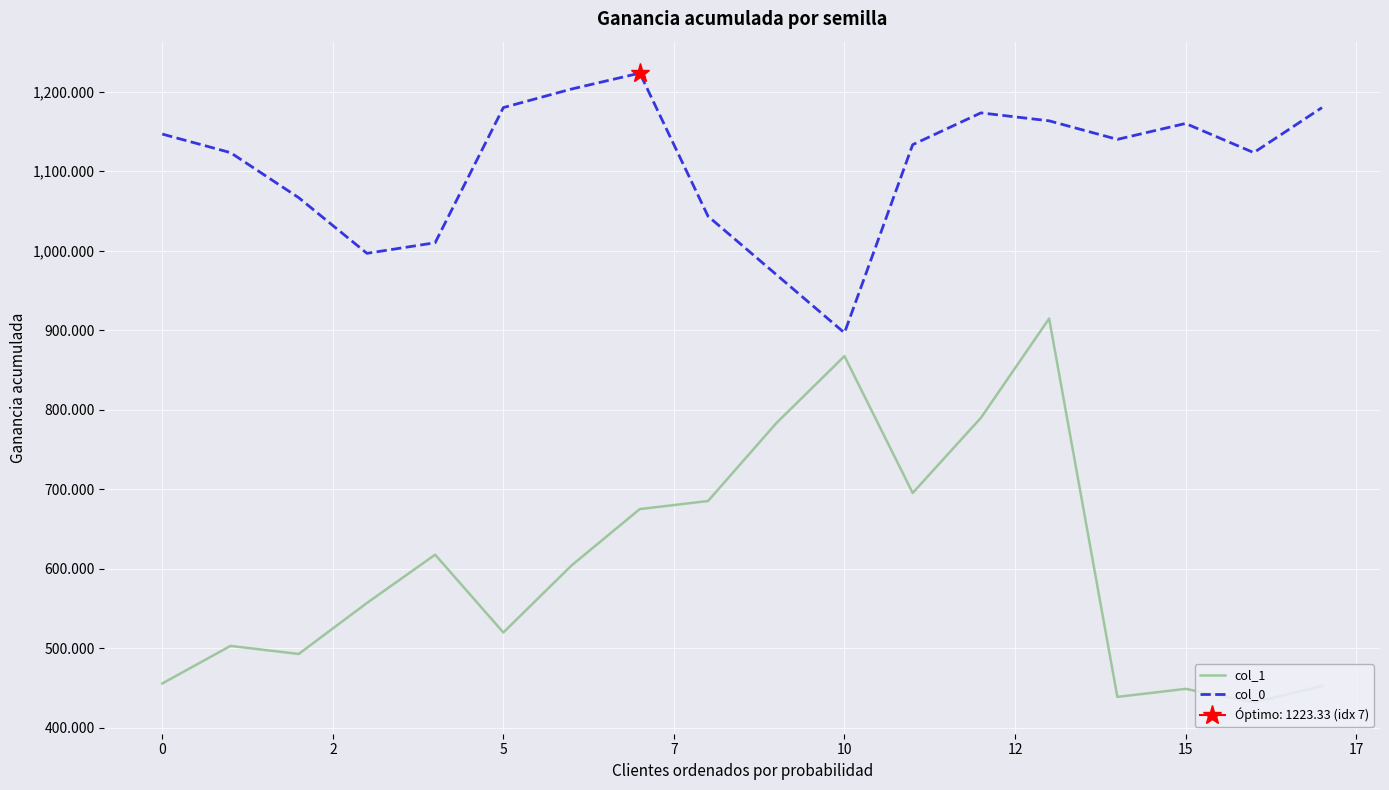

What is the highest value of the col_0 series?

1223.3